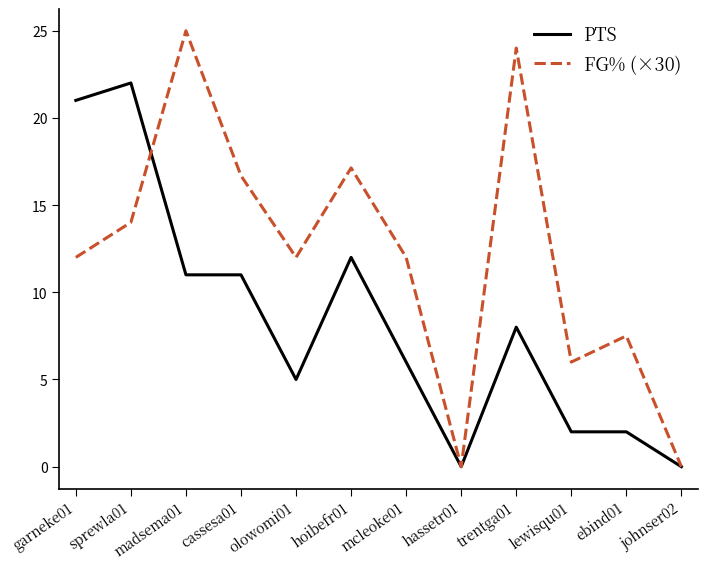

The value of PTS at ebind01 is 2.0. True or false?

True